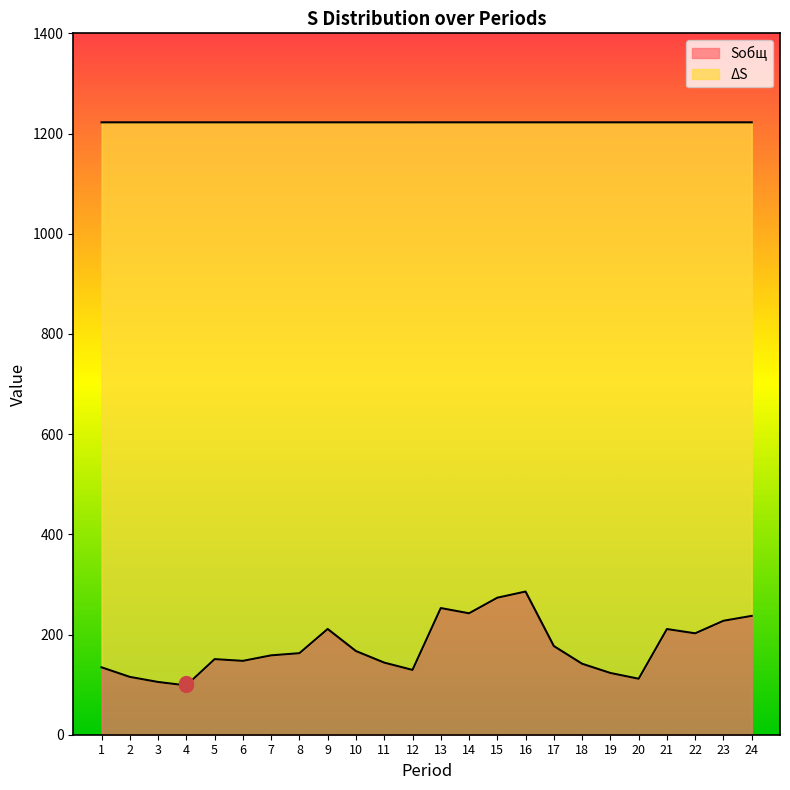

What is the sum of all values?

4210.3